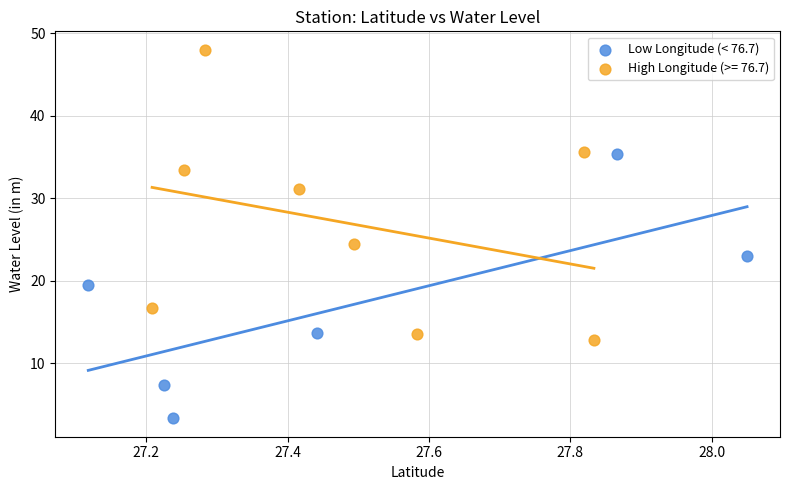

Which series reaches the maximum Y coordinate?

High Longitude (>= 76.7)